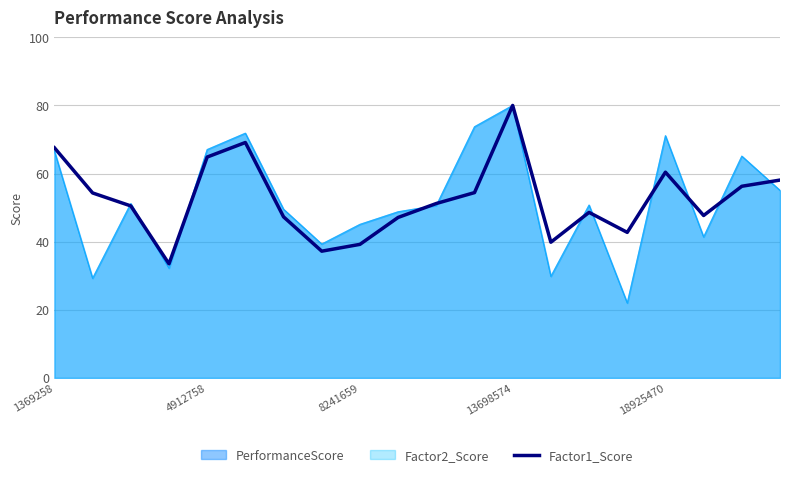

The value at 13698574 is 80.0. True or false?

True